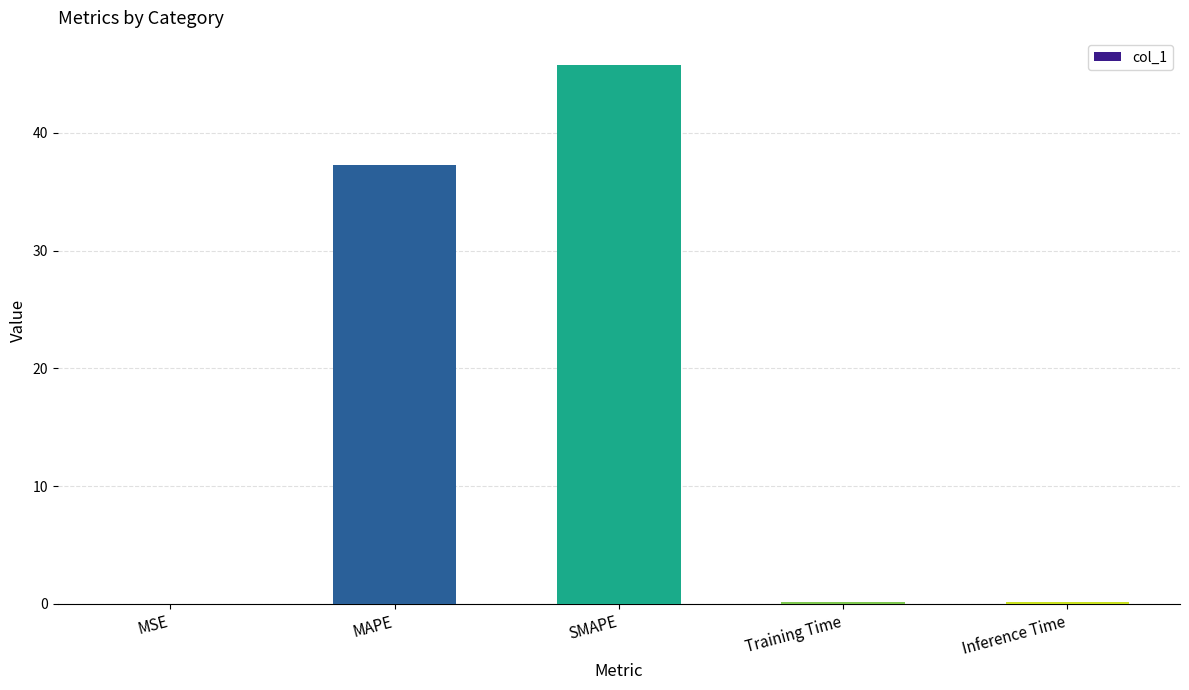

Where is the data nearest to the value 22?

MAPE